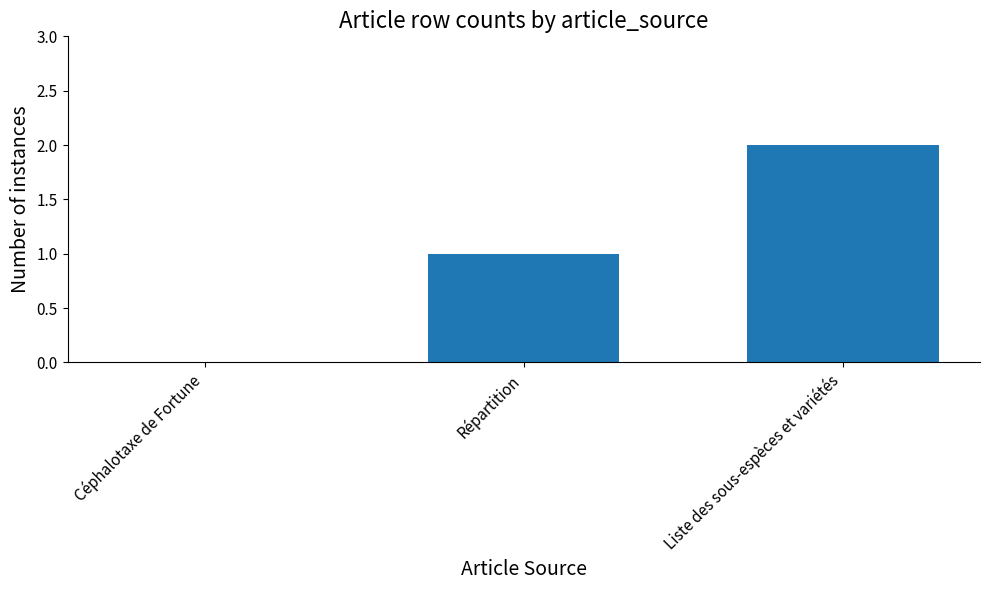

Reading left to right, transcribe all the data shown in this chart.

Céphalotaxe de Fortune=0	Répartition=1	Liste des sous-espèces et variétés=2